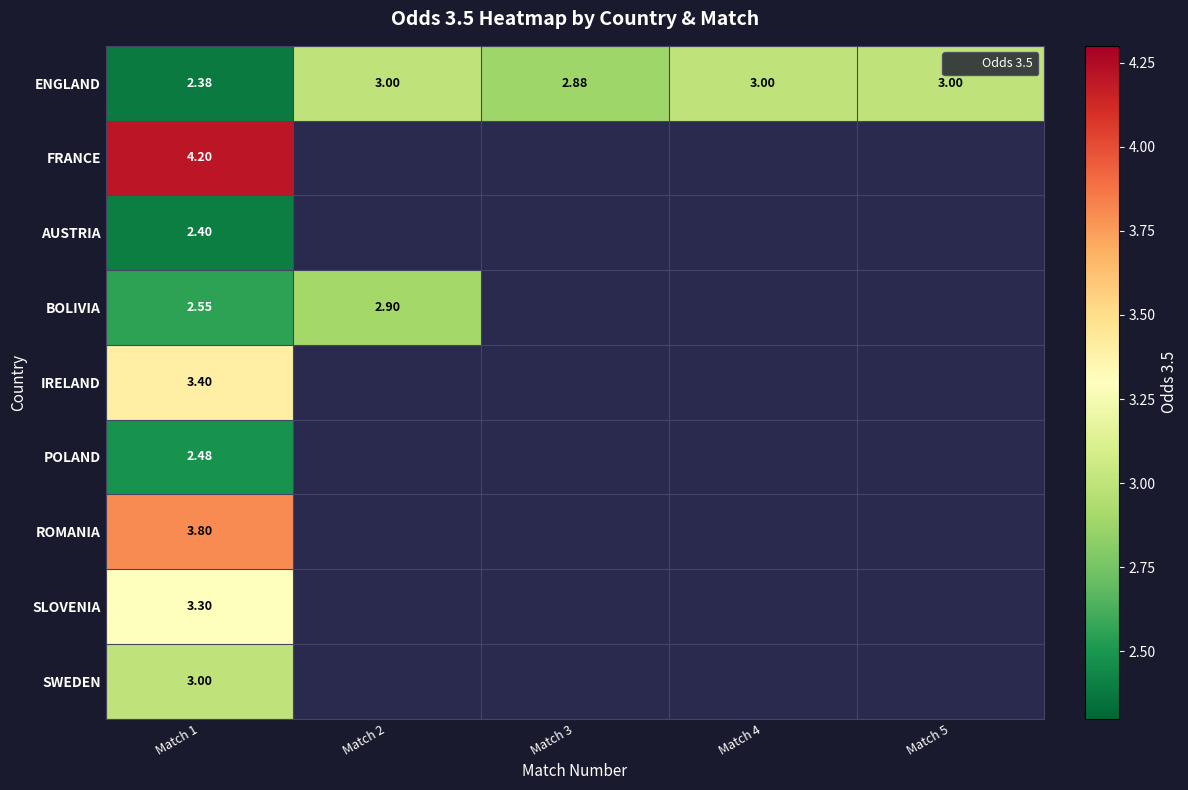

Which series has the largest total across all categories?

ENGLAND